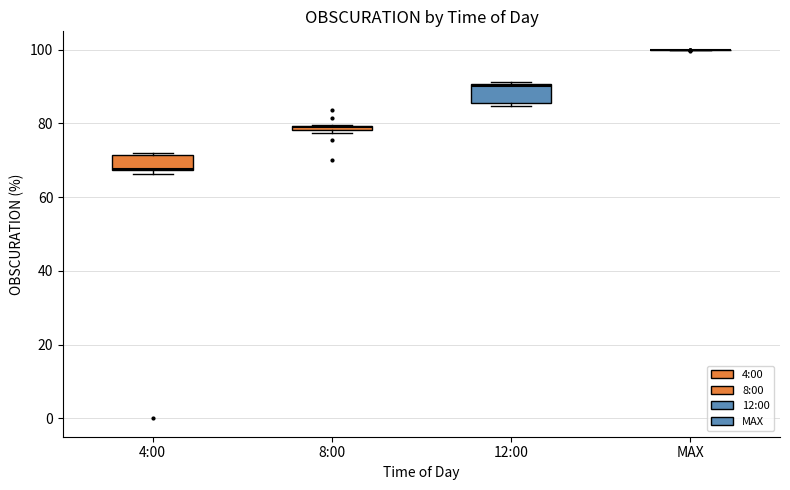

Where is the lower edge of the box for 8:00 on the y-axis? The values are not printed on the chart, so give them approximately, as read against the axis.

78